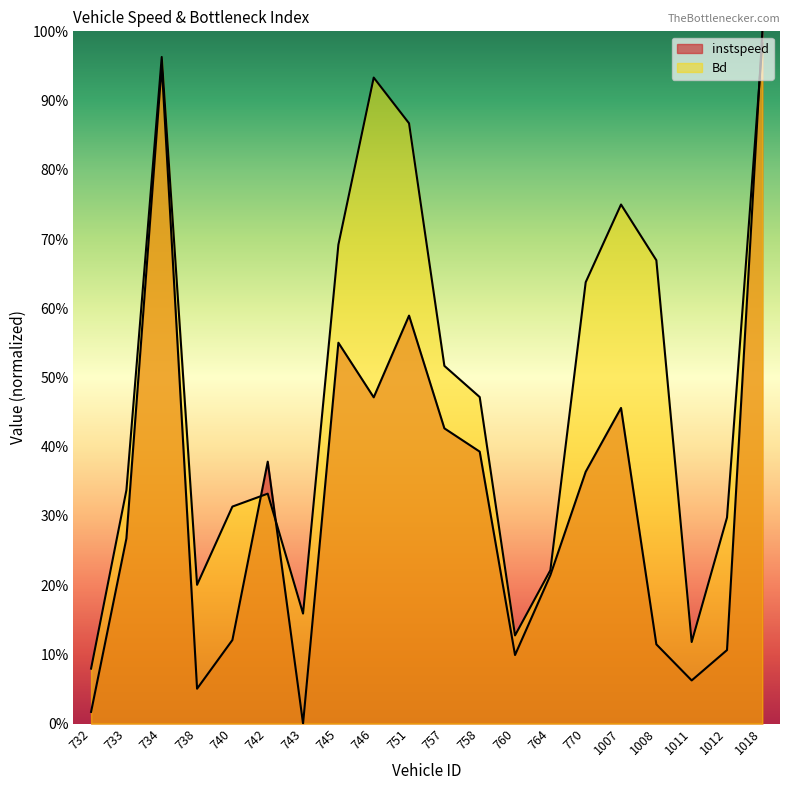

Reading left to right, extract all data points from this chart.

instspeed: 0.0	0.3	1.0	0.1	0.1	0.4	0.0	0.6	0.5	0.6	0.4	0.4	0.1	0.2	0.4	0.5	0.1	0.1	0.1	1.0
Bd: 0.1	0.3	1.0	0.2	0.3	0.3	0.2	0.7	0.9	0.9	0.5	0.5	0.1	0.2	0.6	0.7	0.7	0.1	0.3	1.0